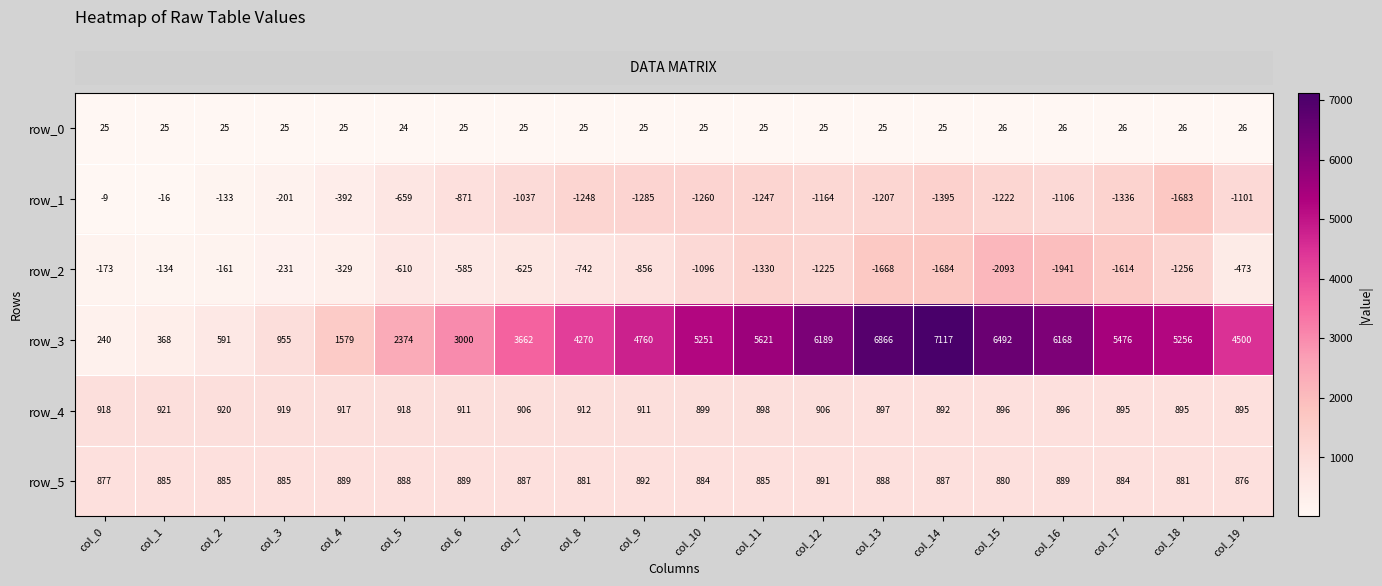

The row_1 series shows -1827 at col_10. True or false?

False